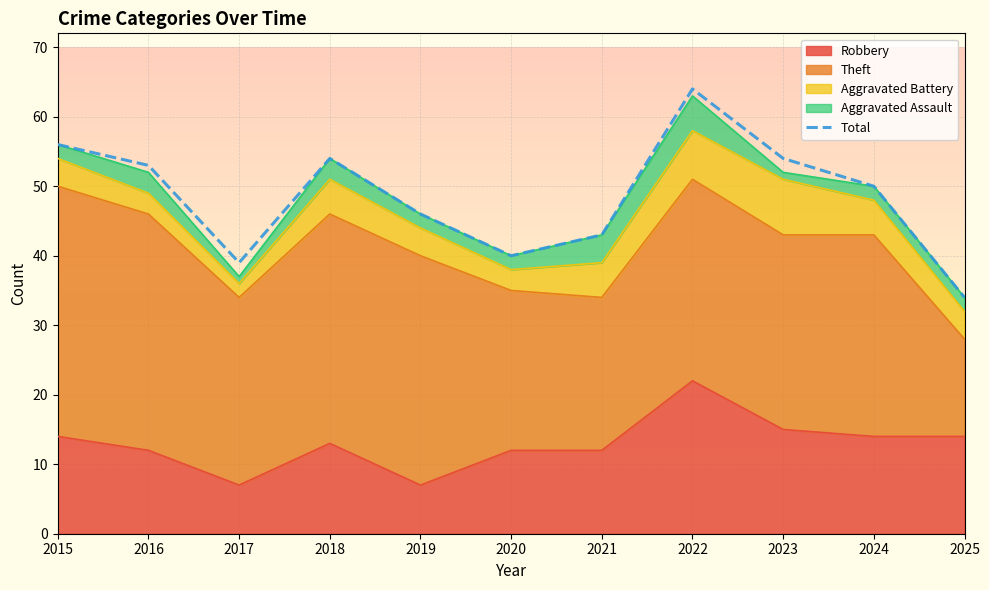

How many interior local valleys (lower than both neighbors) does the data have?

2